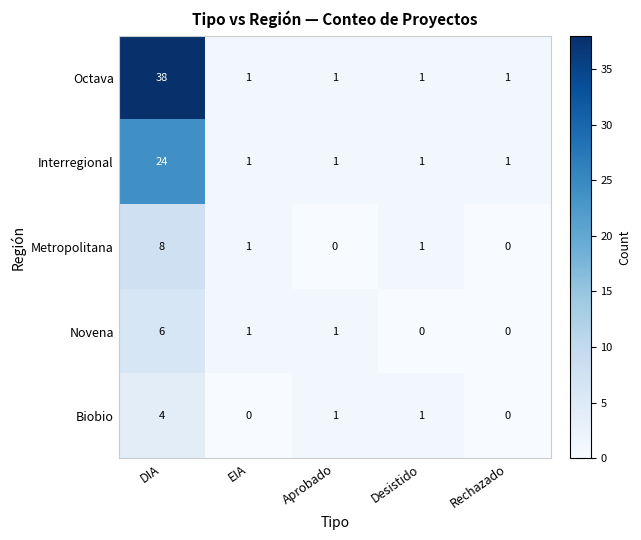

At how many categories does at least one series exceed 17?

1